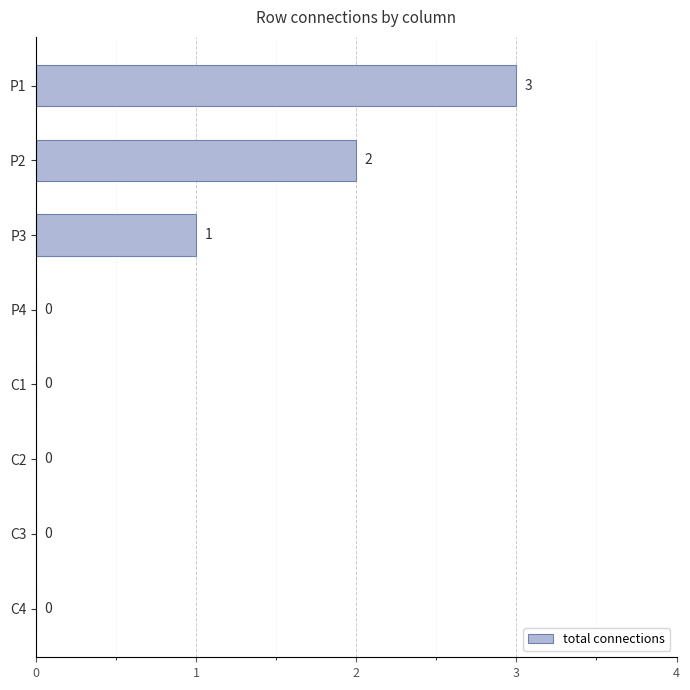

Reading top to bottom, transcribe all the data shown in this chart.

P1=3	P2=2	P3=1	P4=0	C1=0	C2=0	C3=0	C4=0